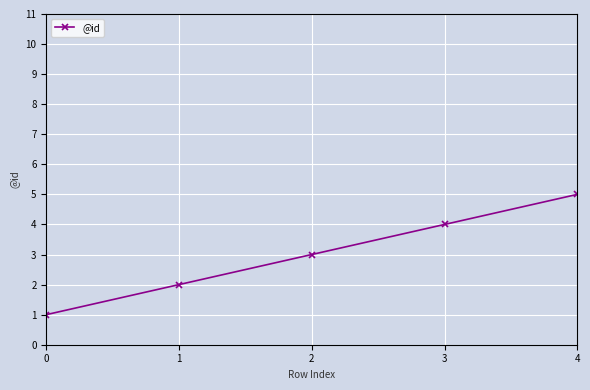

Reading right to left, list all the values displayed in this chart.

5	4	3	2	1